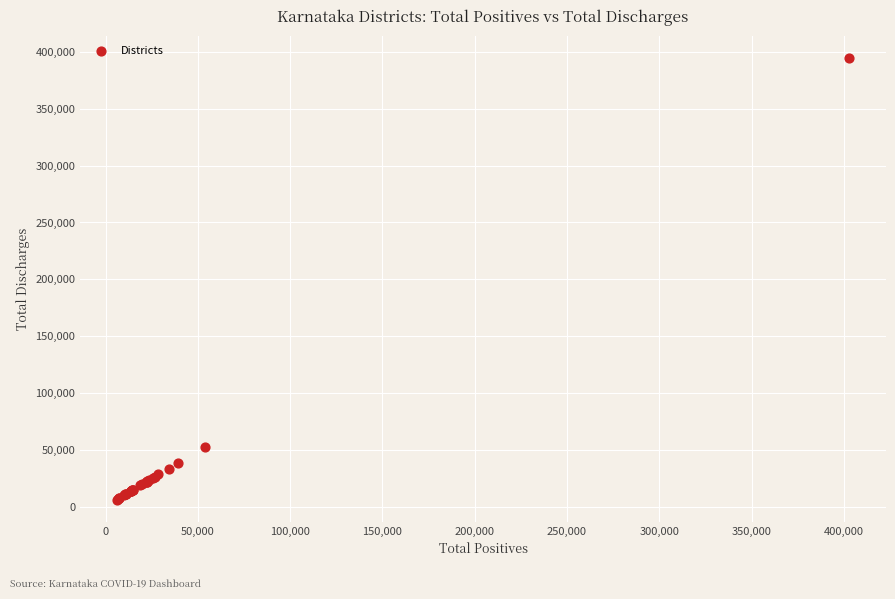

What Y value in the scatter plot is closest to 200239?

52662